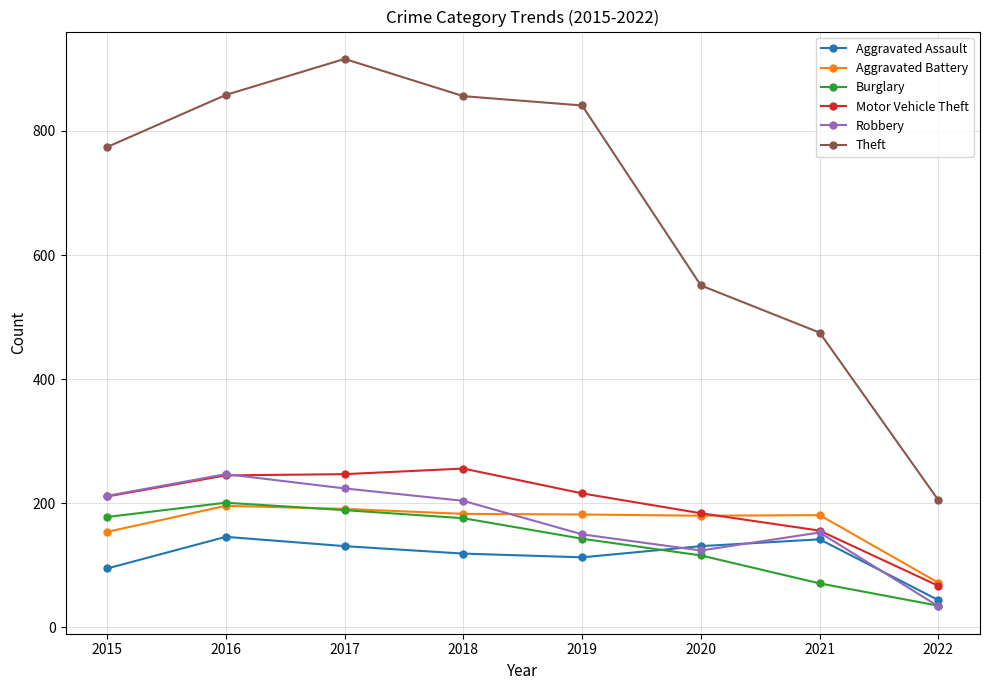

Is the value of Theft at 2022 greater than the value of Motor Vehicle Theft at 2020?

Yes